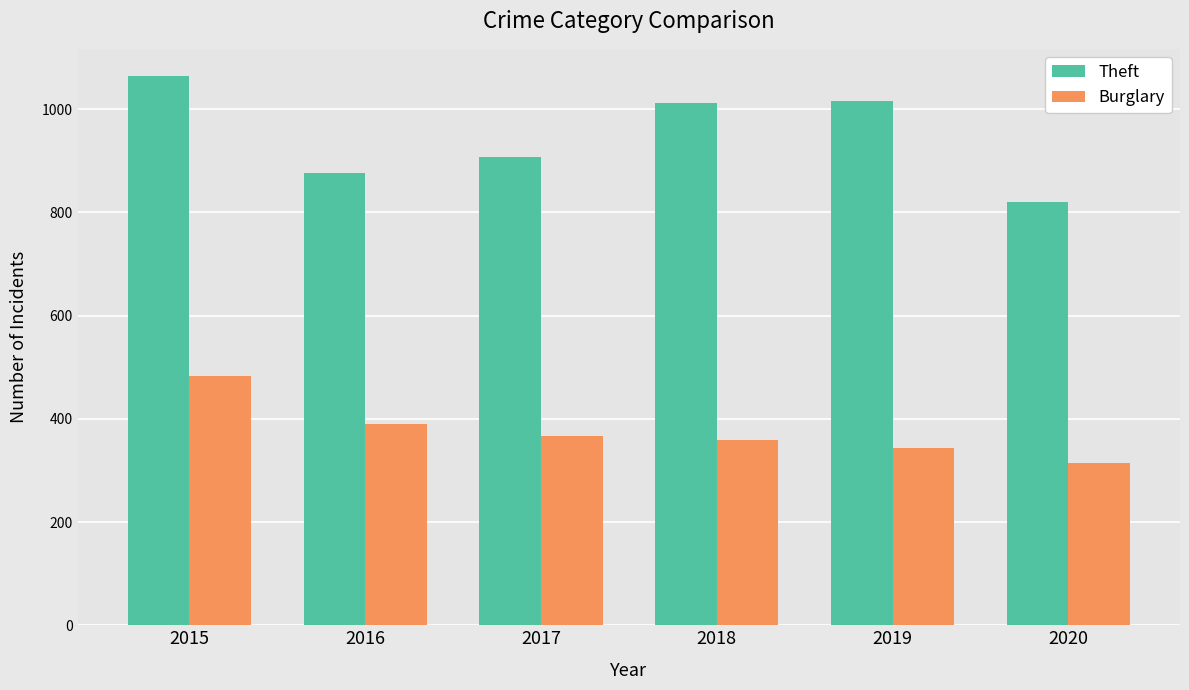

What is the value of the Theft bar at the 2nd from the left?

876